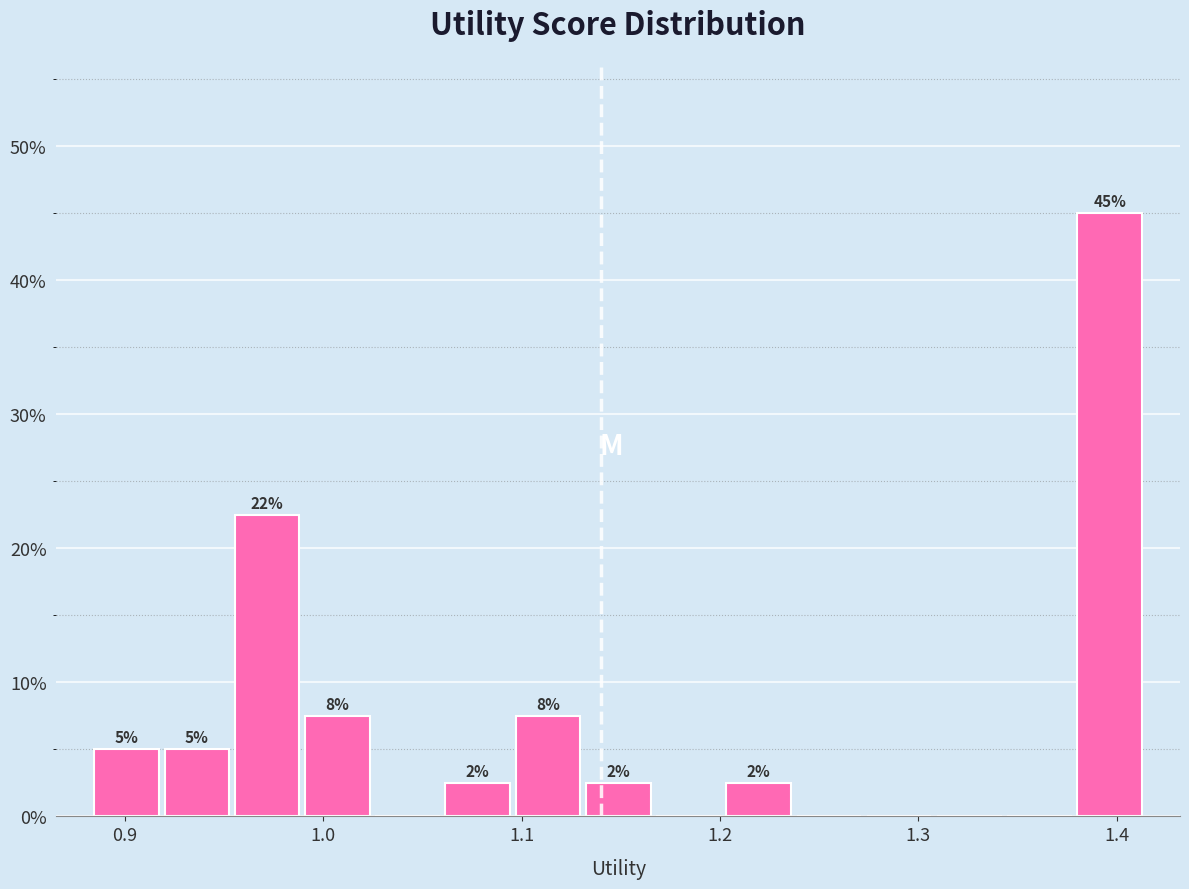

Read against the x-axis, roughly where is the centre of the tallest bar?

1.40